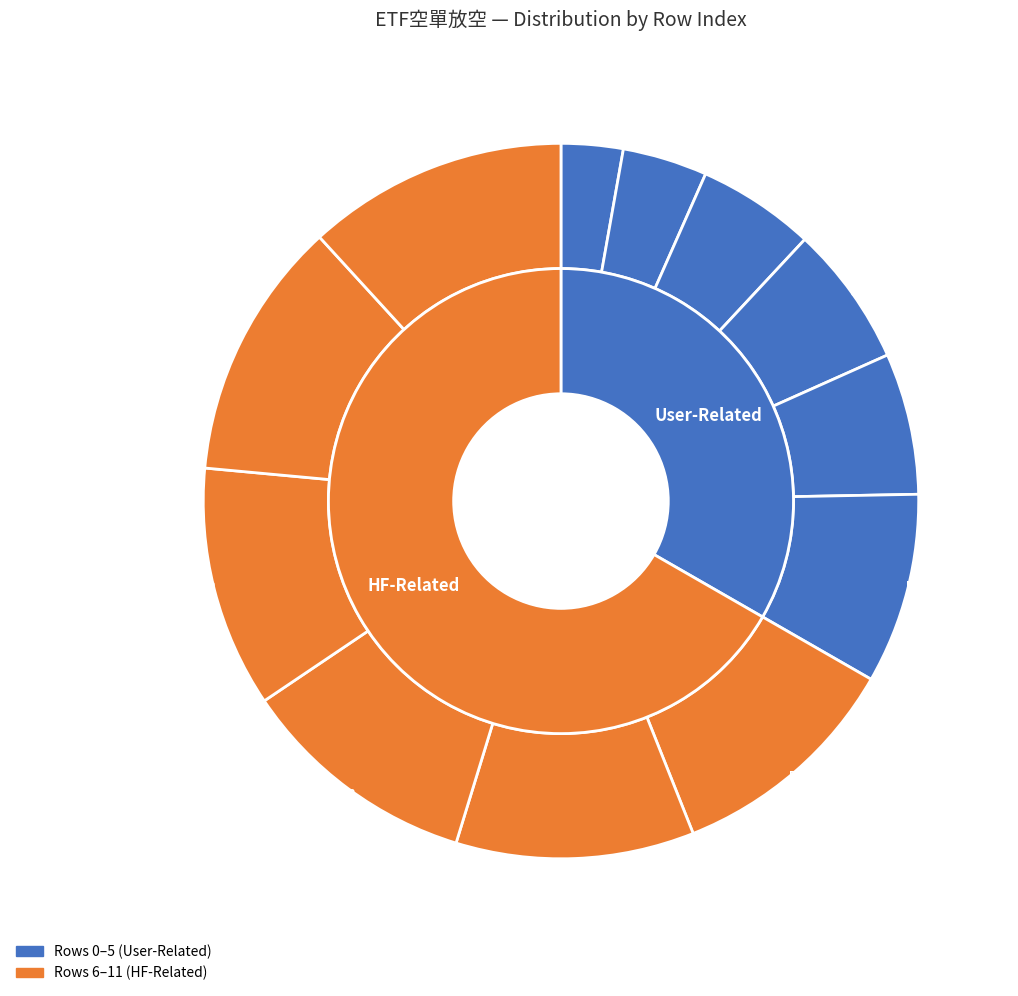

Rank the categories by value from highest to lowest.

11, 10, 9, 8, 7, 6, 5, 4, 3, 2, 1, 0